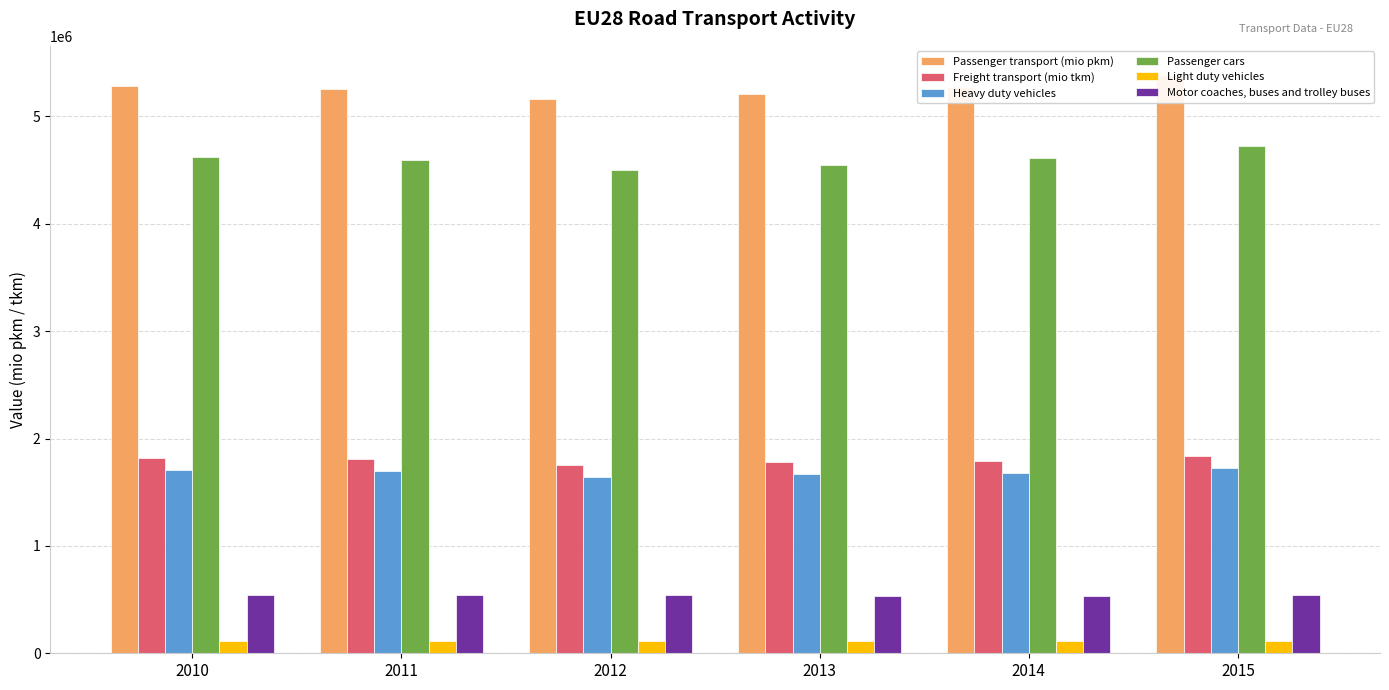

At which category does the chart reach its minimum across all series?

2012